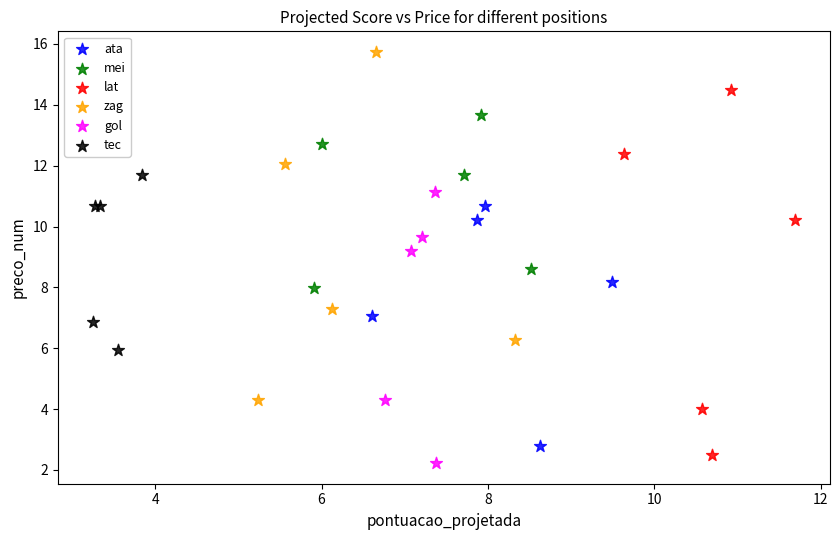

What are all the series names shown in the legend?

ata, mei, lat, zag, gol, tec